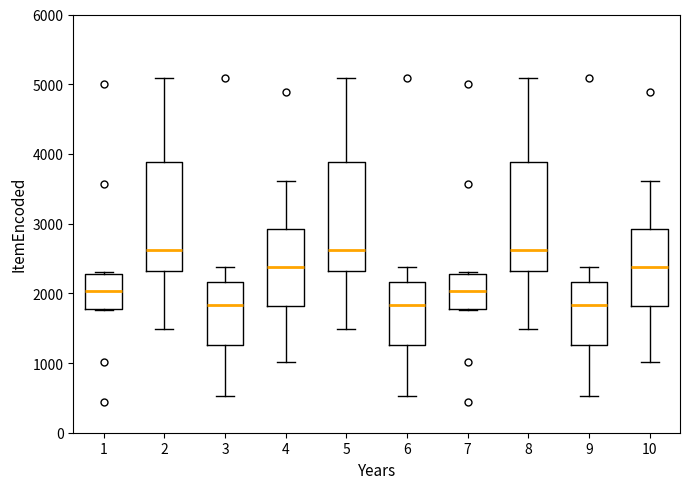

Reading left to right, transcribe this box plot: for each box, give where its median line is, the range the box spans, and where its two whiskers end, as read against the y-axis. The values are not printed on the chart, so give them approximately, as read against the axis.

1: median 2000, box 1800 to 2300, whiskers 1800 to 2300
2: median 2600, box 2300 to 3900, whiskers 1500 to 5100
3: median 1800, box 1300 to 2200, whiskers 500 to 2400
4: median 2400, box 1800 to 2900, whiskers 1000 to 3600
5: median 2600, box 2300 to 3900, whiskers 1500 to 5100
6: median 1800, box 1300 to 2200, whiskers 500 to 2400
7: median 2000, box 1800 to 2300, whiskers 1800 to 2300
8: median 2600, box 2300 to 3900, whiskers 1500 to 5100
9: median 1800, box 1300 to 2200, whiskers 500 to 2400
10: median 2400, box 1800 to 2900, whiskers 1000 to 3600